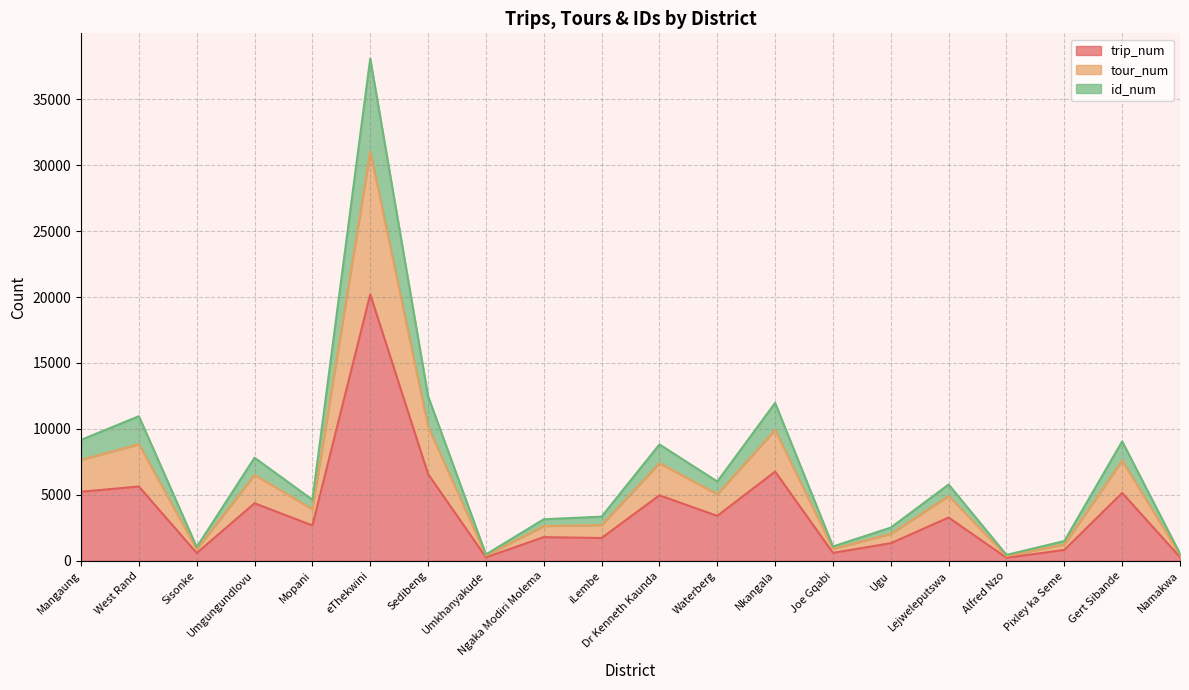

List the labels in order of trip_num value, largest first.

eThekwini, Nkangala, Sedibeng, West Rand, Mangaung, Gert Sibande, Dr Kenneth Kaunda, Umgungundlovu, Waterberg, Lejweleputswa, Mopani, Ngaka Modiri Molema, iLembe, Ugu, Pixley ka Seme, Joe Gqabi, Sisonke, Namakwa, Umkhanyakude, Alfred Nzo